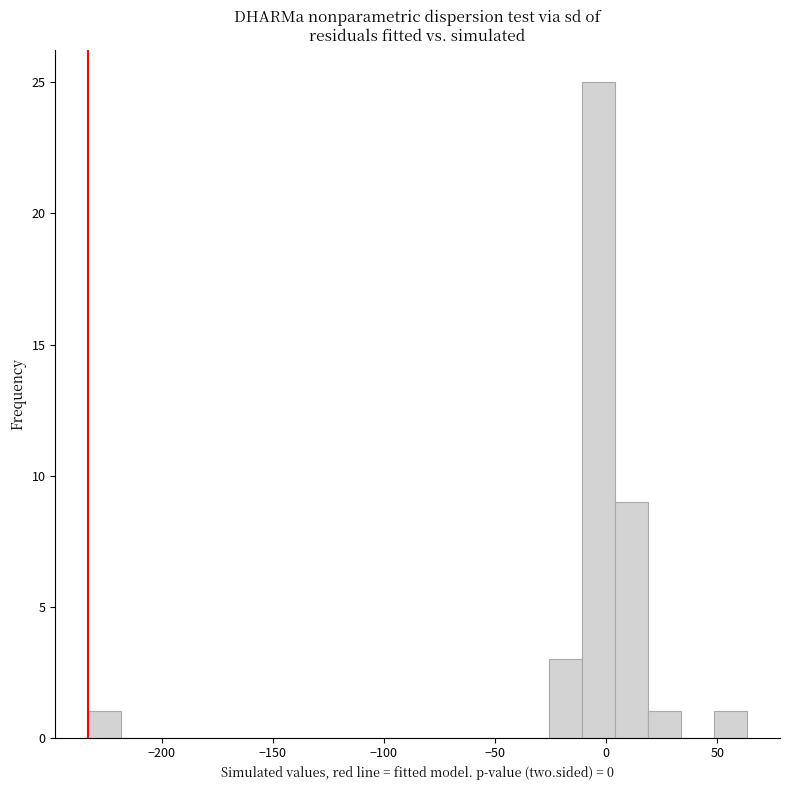

Around what value on the x-axis is the tallest bar? Give the approximate position of its centre, as read against the axis.

-5